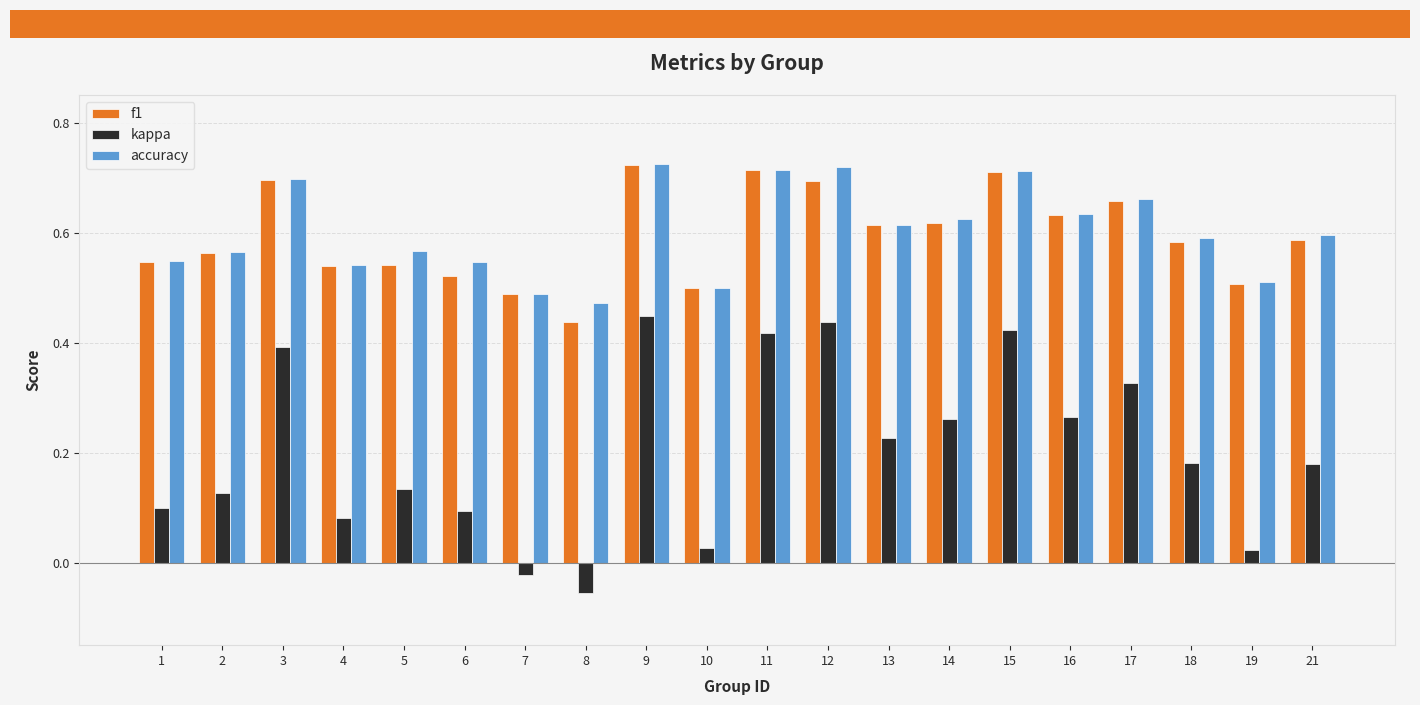

Count the accuracy values in the range 0 to 1.

20